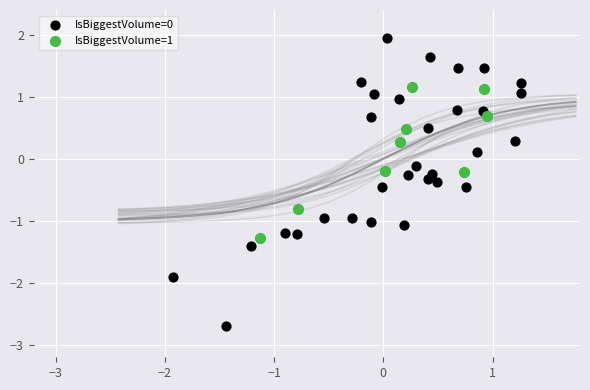

What are all the series names shown in the legend?

IsBiggestVolume=0, IsBiggestVolume=1